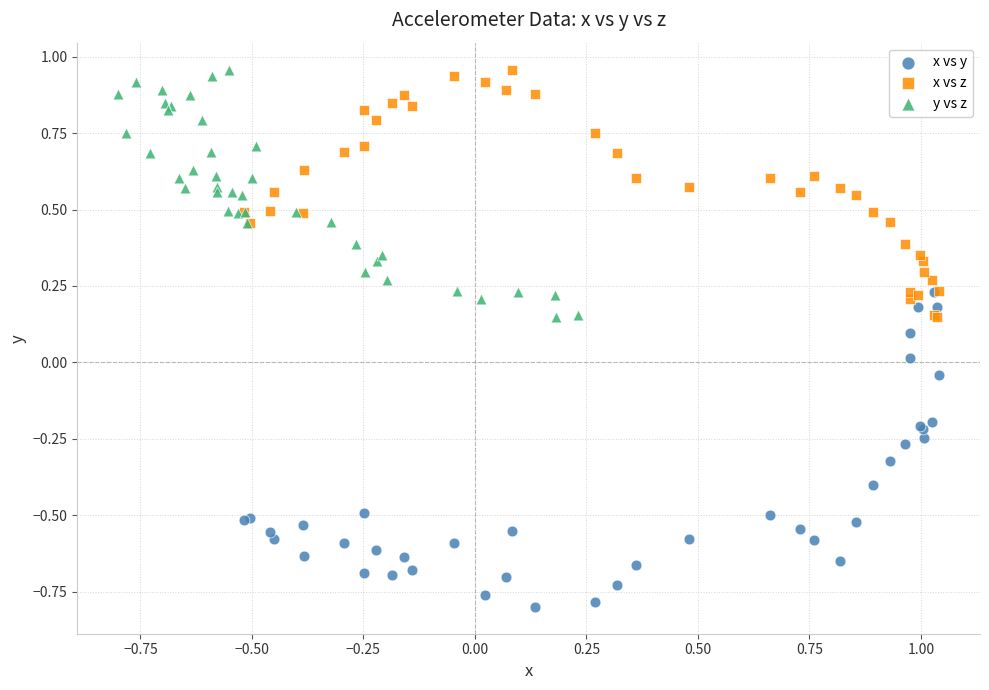

Which series reaches the minimum Y coordinate?

x vs y